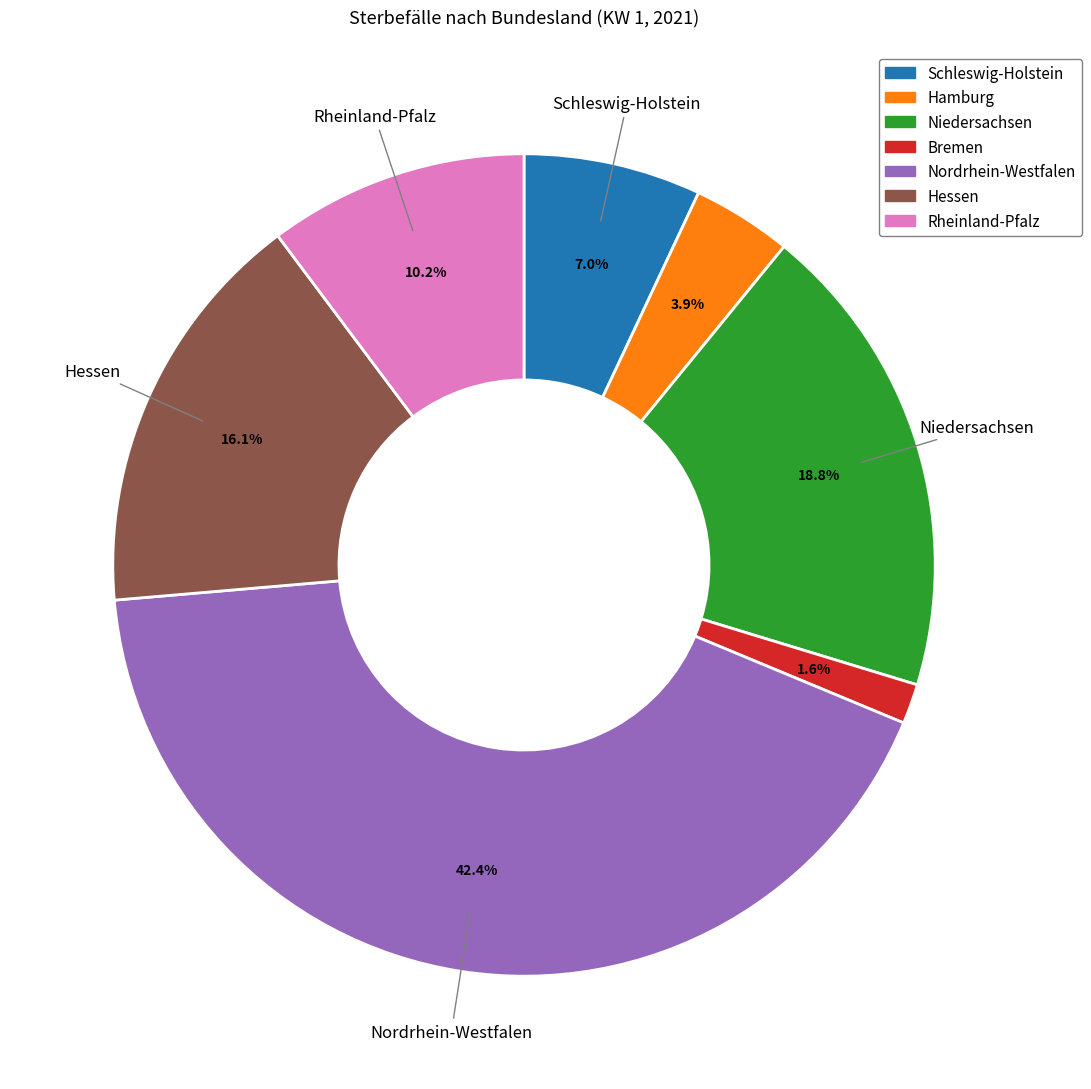

Approximately how many times larger is the value at Schleswig-Holstein compared to Hessen?

0.4